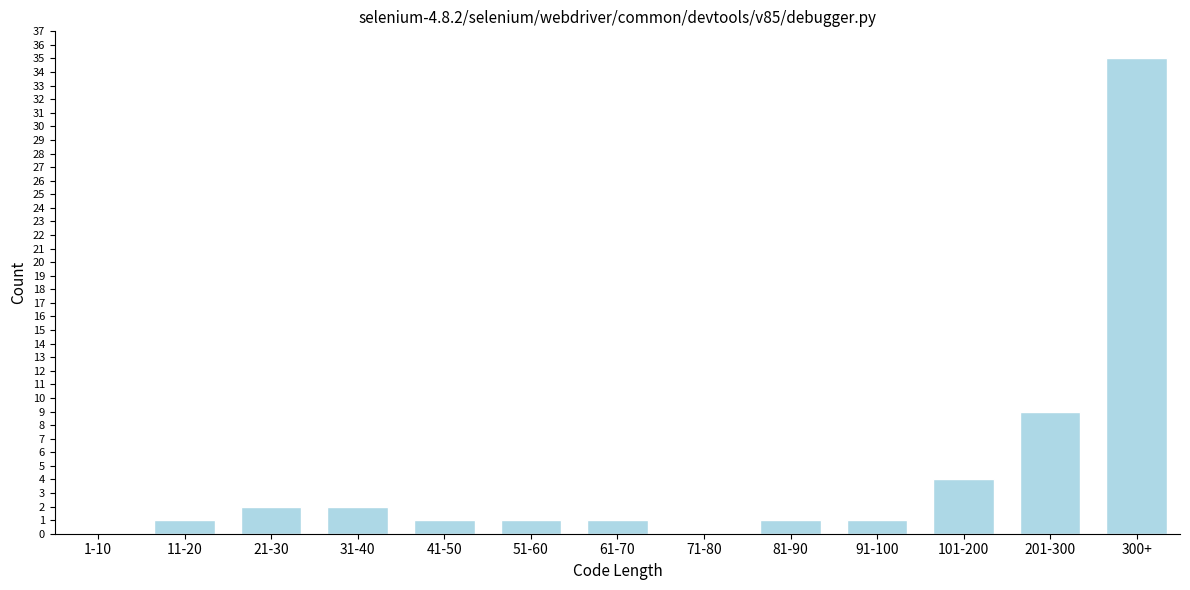

Reading right to left, extract all data points from this chart.

300+=35	201-300=9	101-200=4	91-100=1	81-90=1	71-80=0	61-70=1	51-60=1	41-50=1	31-40=2	21-30=2	11-20=1	1-10=0